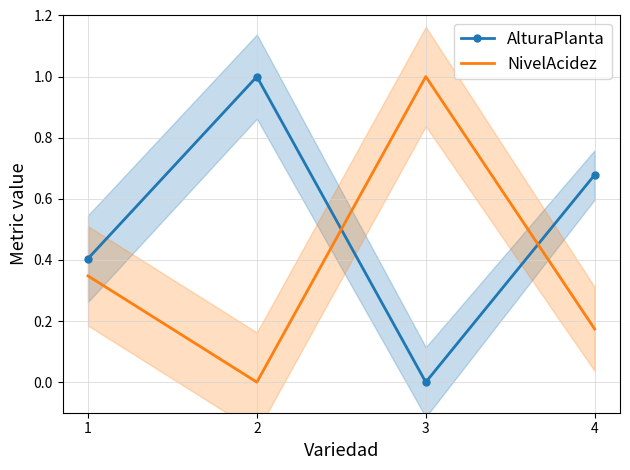

List the series in order of their overall mean, highest first.

AlturaPlanta, NivelAcidez